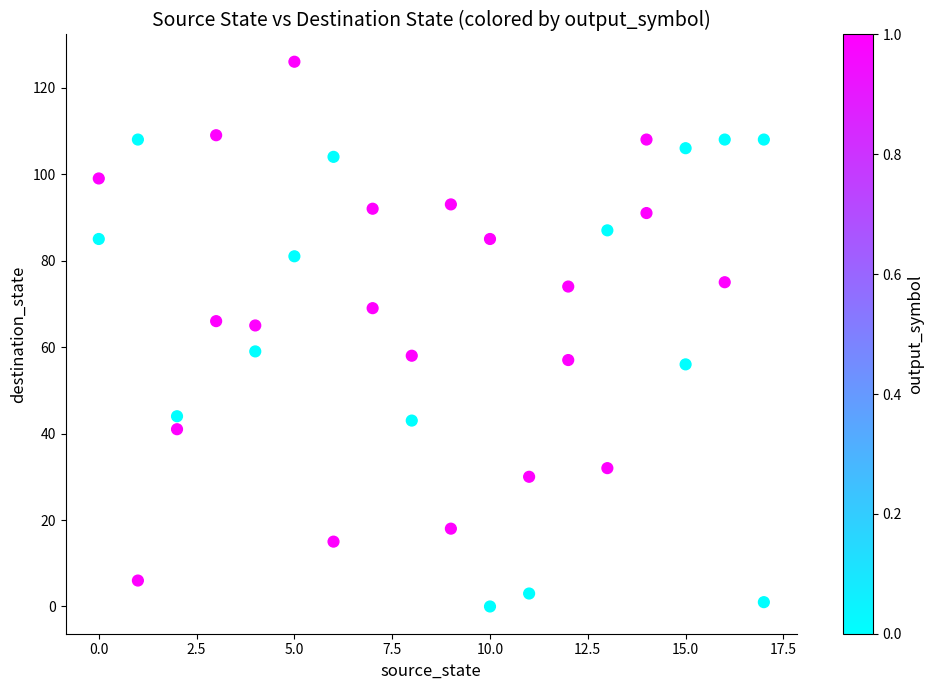

What is the range of X values (max minus min)?

17